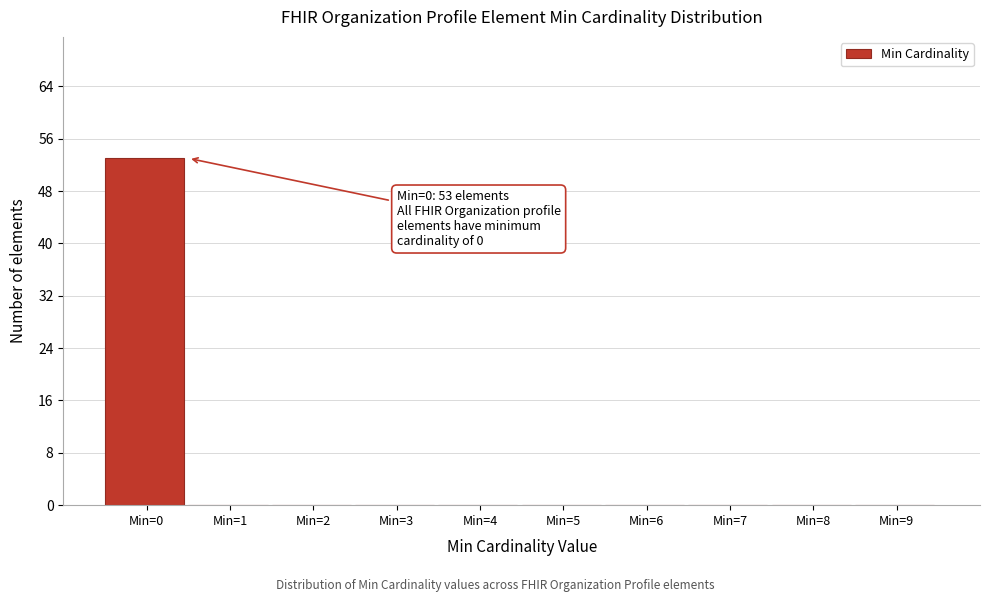

Which range on the x-axis has the tallest bar?

-0.5 to 0.5